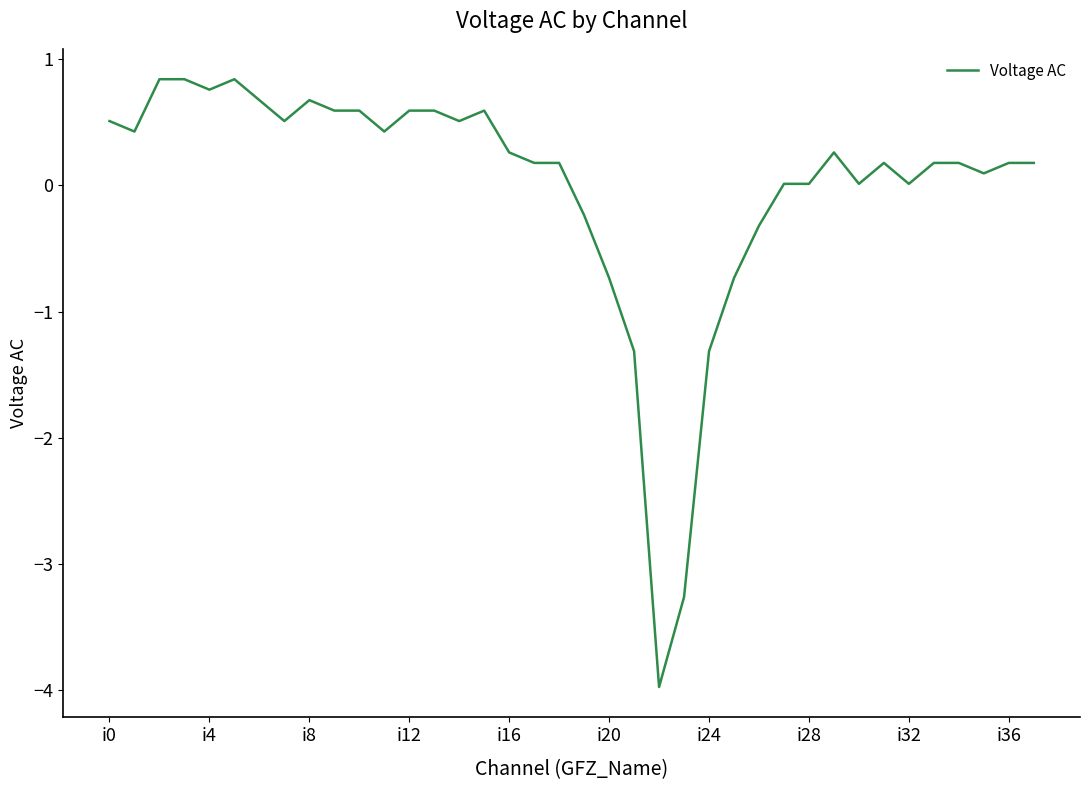

Does the chart have visible grid lines?

No